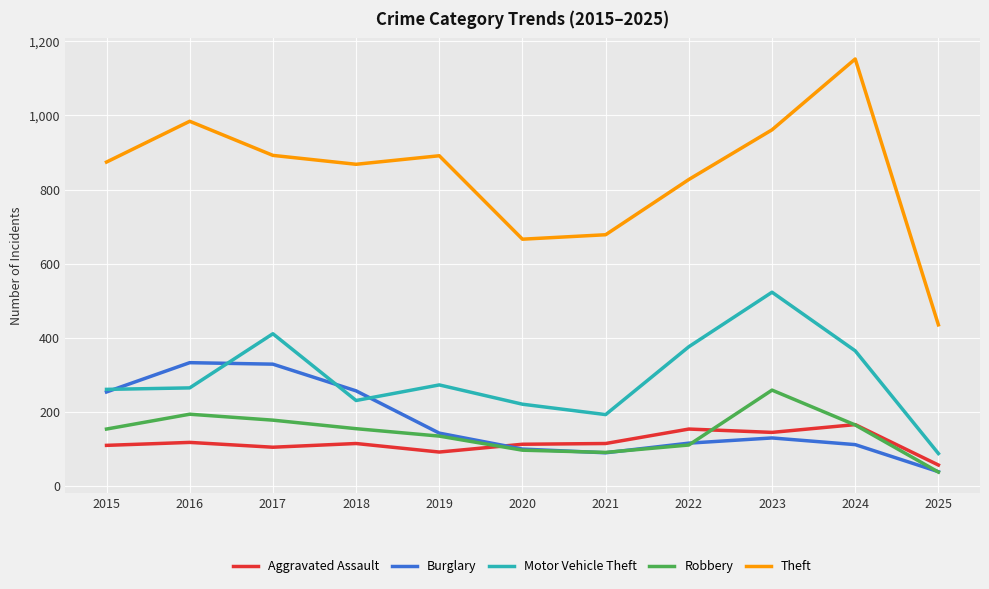

How many series are shown in this chart?

5